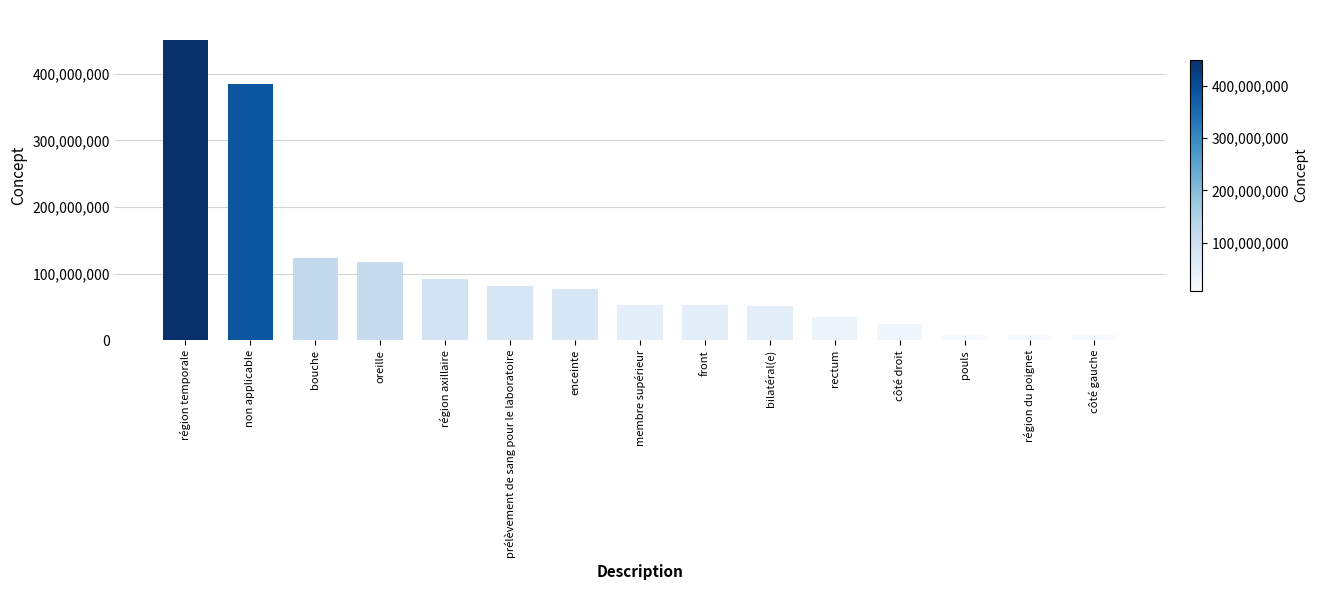

What is the sum of all values?

1568788068